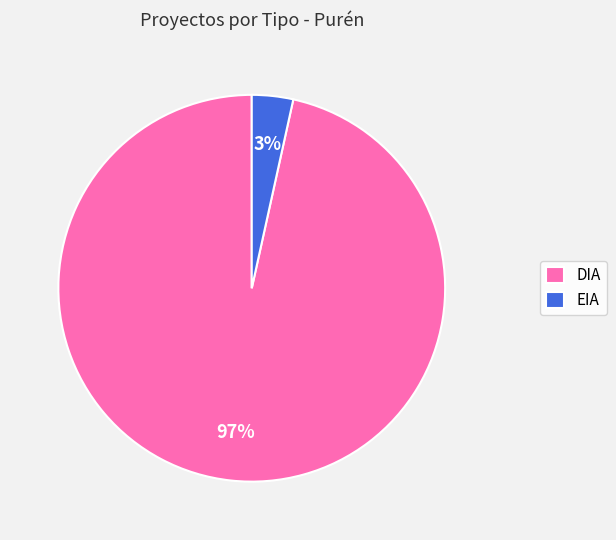

To the nearest percent, what is the combined percentage of EIA and DIA?

100%